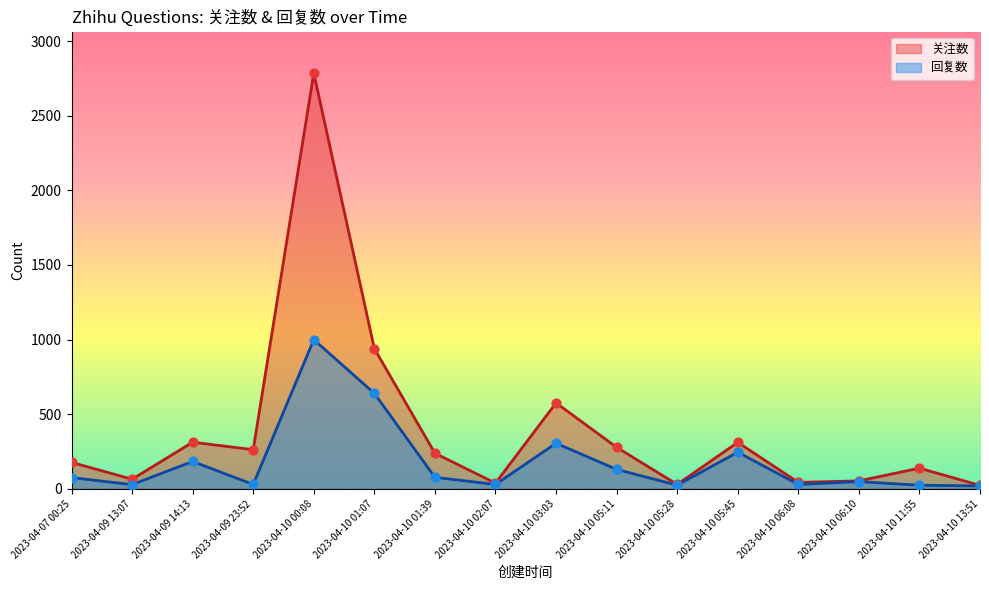

Is the value of 关注数 at 2023-04-10 01:07 greater than the value of 回复数 at 2023-04-10 11:55?

Yes